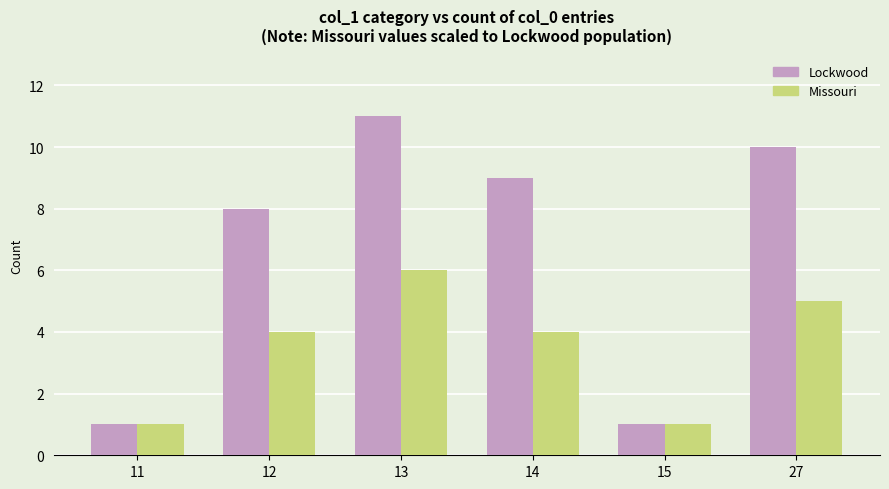

Rank the series by their average value, from lowest to highest.

Missouri, Lockwood